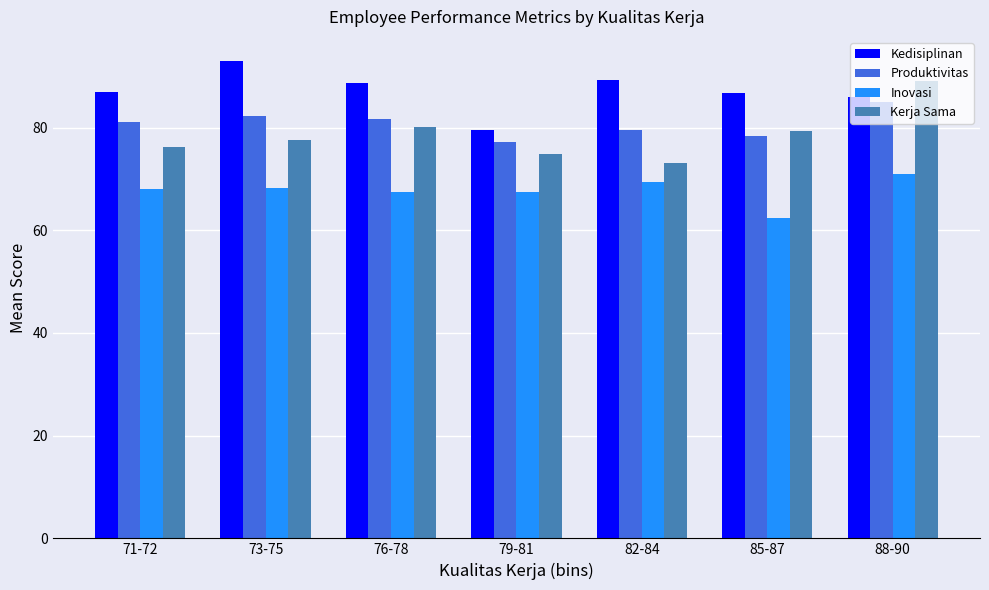

Are the bars horizontal?

No